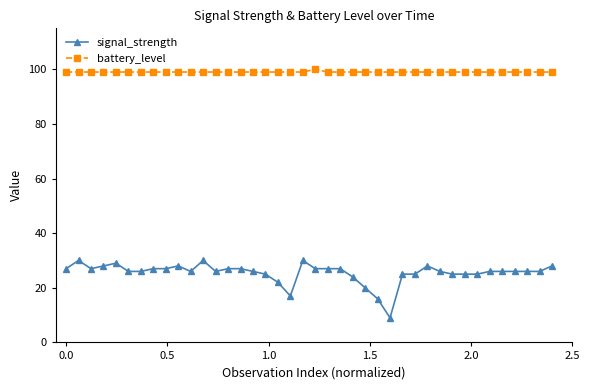

True or false: signal_strength and battery_level cross at least once.

False